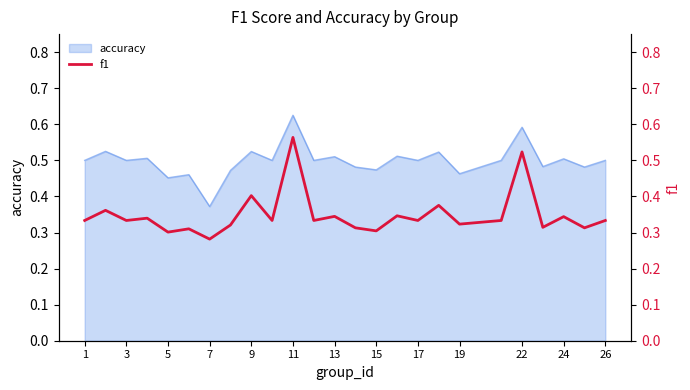

Count the values in the range 0 to 1.

25